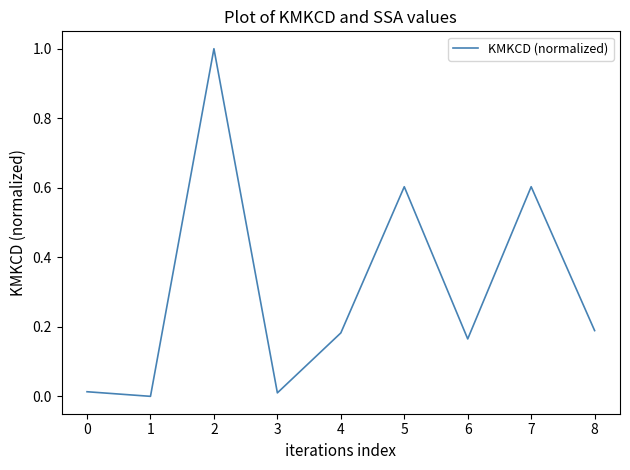

What is the maximum value shown in the chart?

1.0